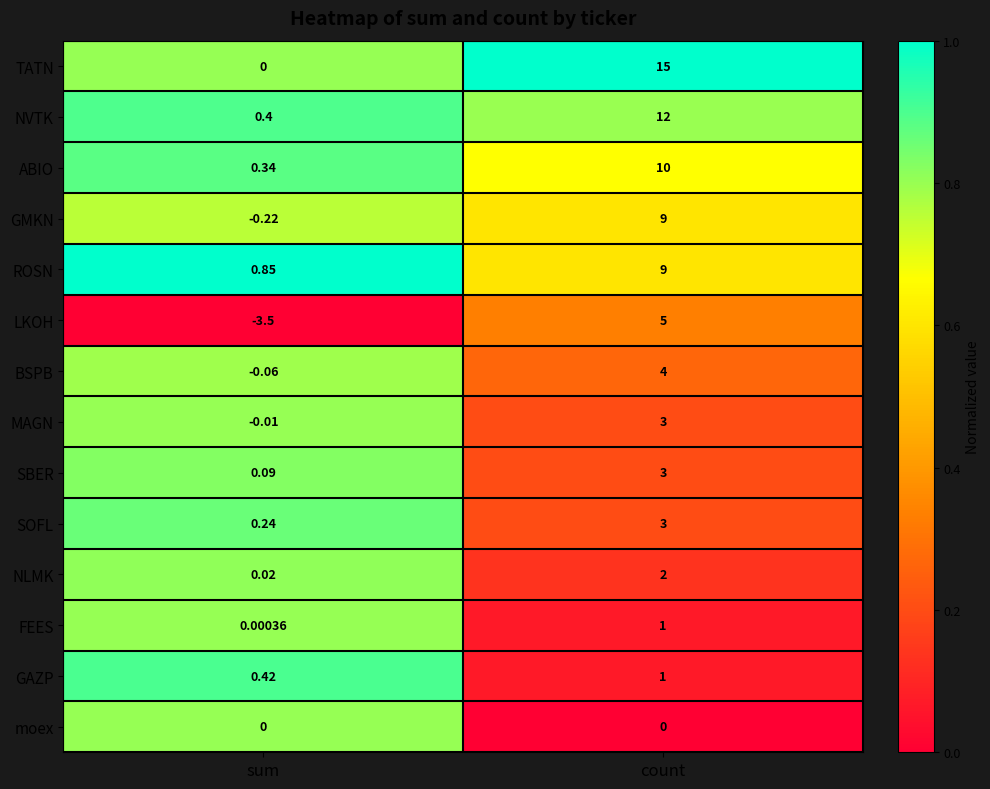

Between sum and count, which series saw the biggest shift?

TATN